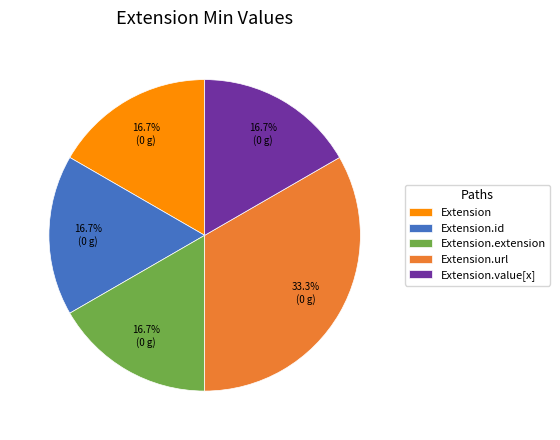

What is the ratio of the value at Extension to the value at Extension.id?

1.0